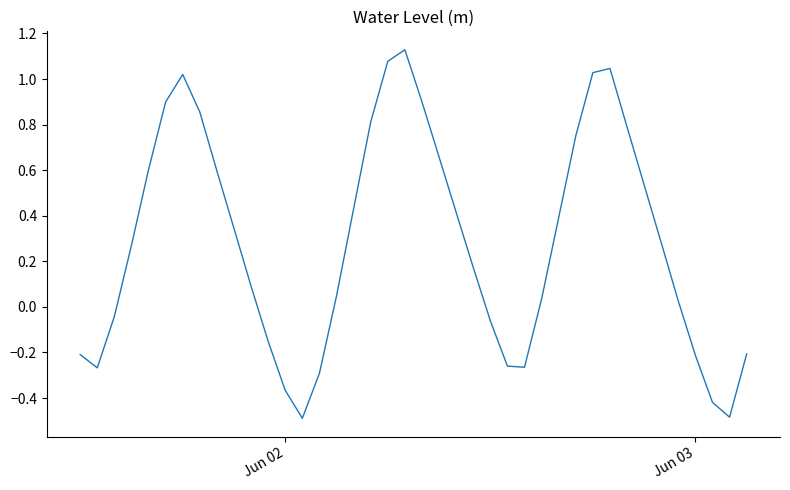

What is the minimum value shown in the chart?

-0.5